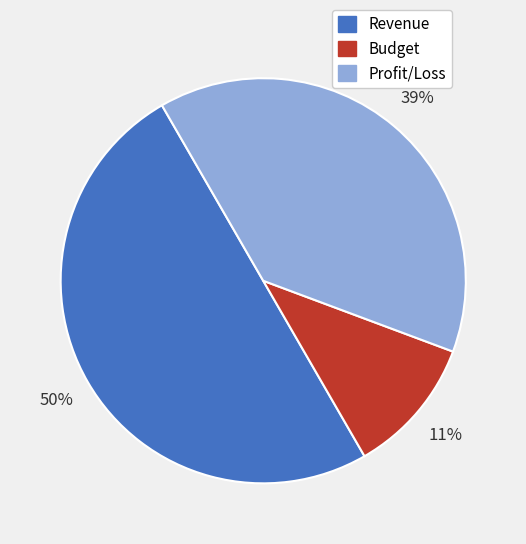

Approximately how many times larger is the value at Profit/Loss compared to Revenue?

0.8